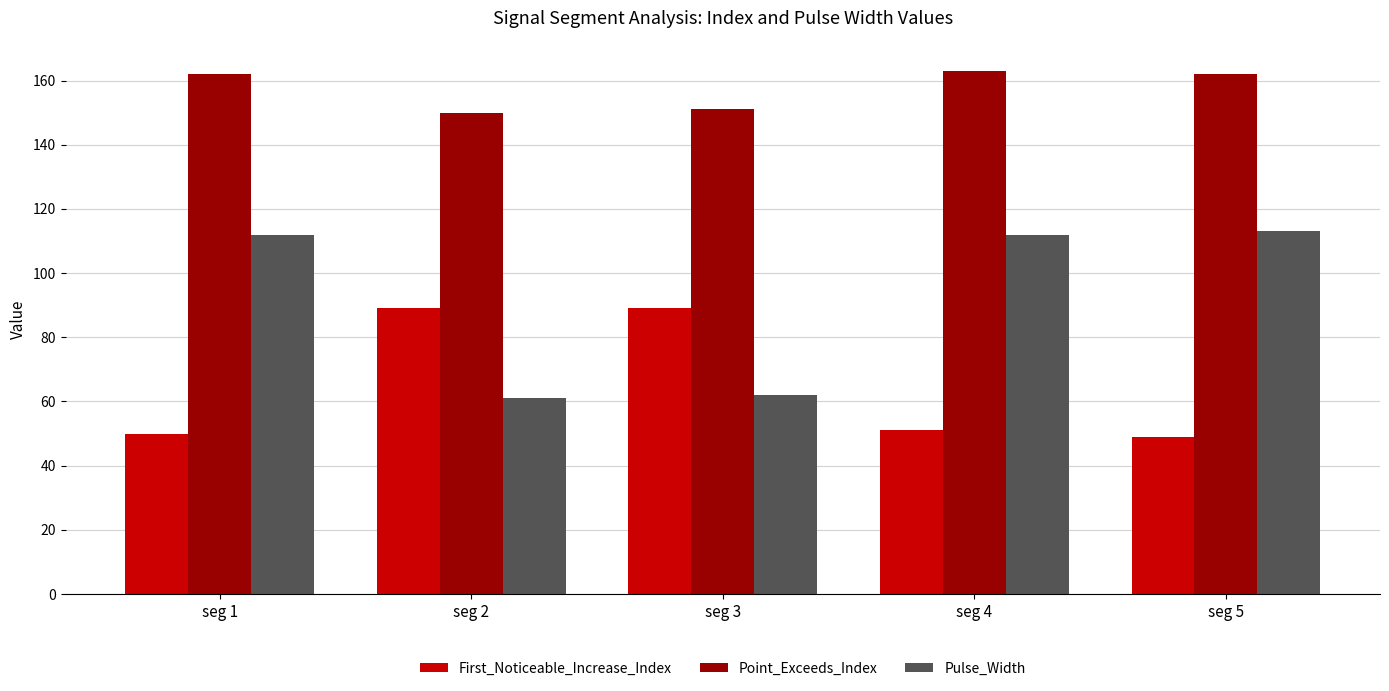

What value does the First_Noticeable_Increase_Index series have at seg 1, to the nearest 10?

50